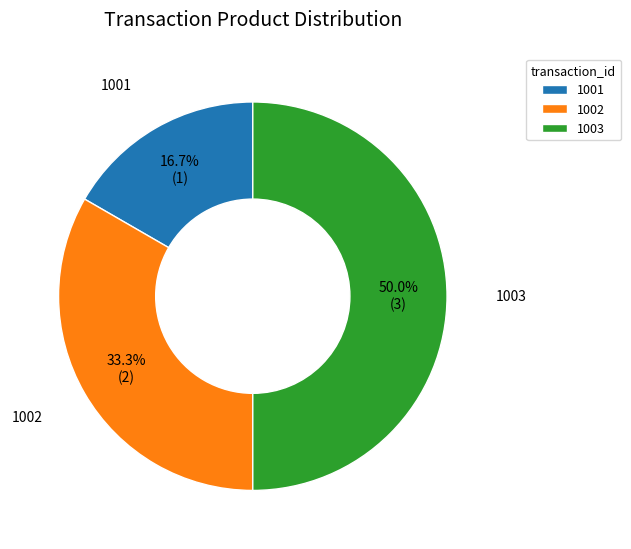

True or false: 1002 accounts for 33% of the total.

True